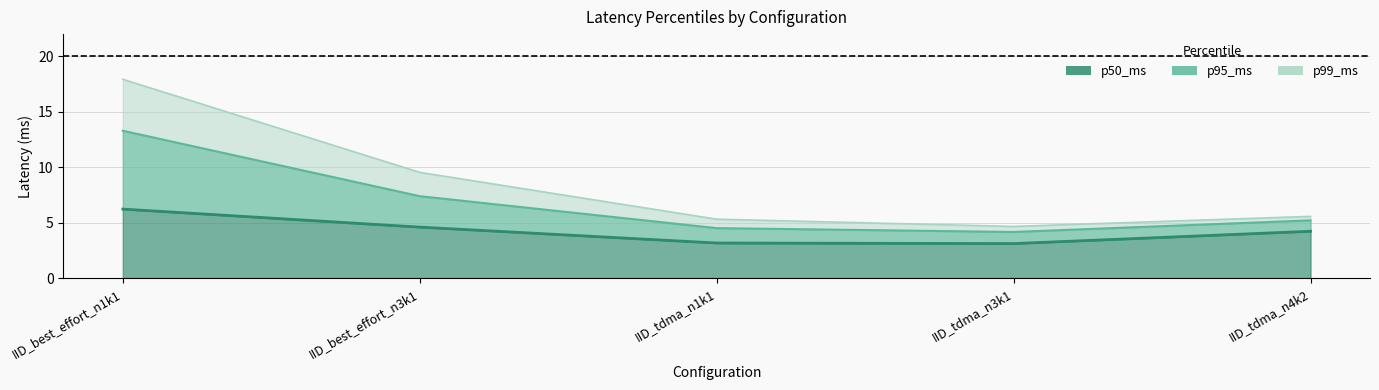

How many categories are shown in the chart?

5